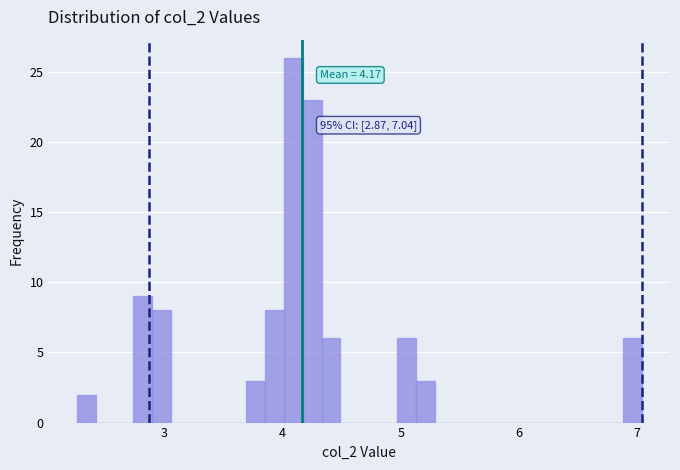

Around what value on the x-axis is the tallest bar? Give the approximate position of its centre, as read against the axis.

4.1